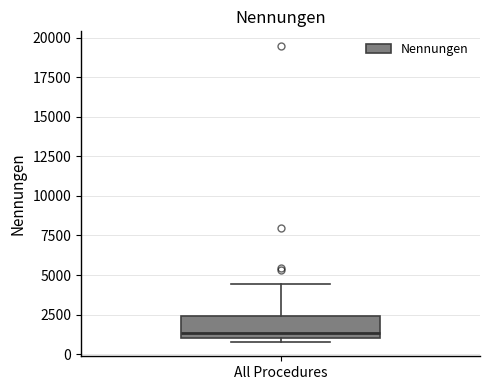

Transcribe this box plot: give where the median line is, the range the box spans, and where the two whiskers end, as read against the y-axis. The values are not printed on the chart, so give them approximately, as read against the axis.

median 1500, box 1000 to 2500, whiskers 1000 (just below the box's lower edge) to 4500